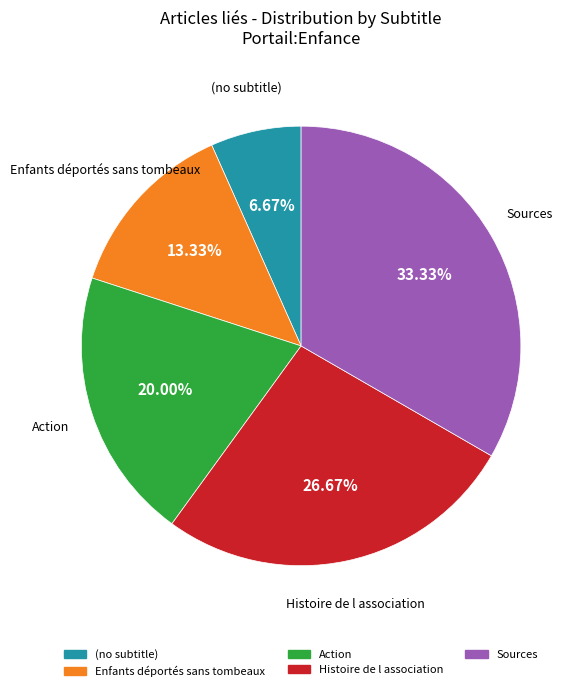

What is the ratio of the value at Histoire de l association to the value at Action?

1.3